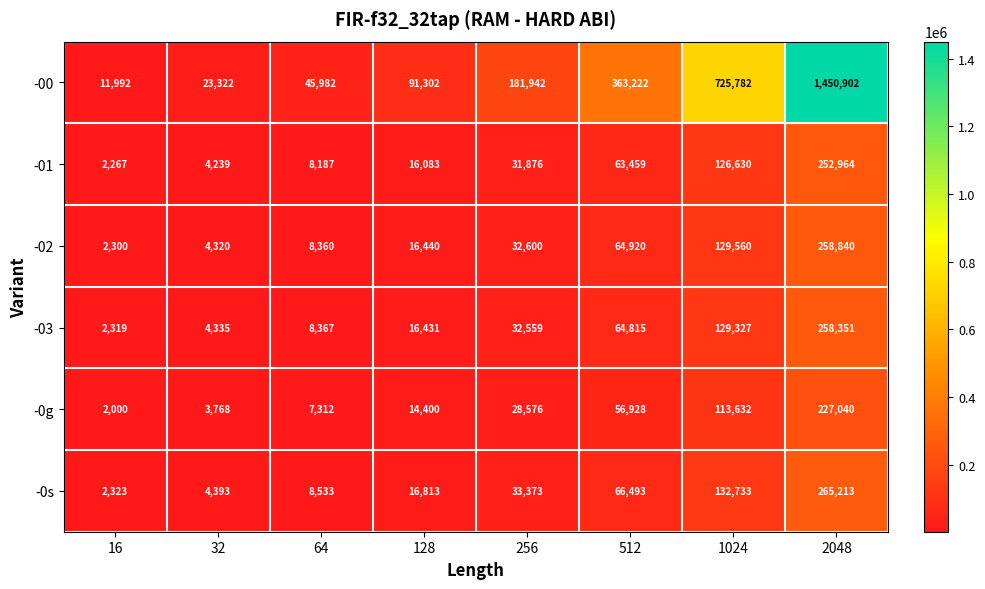

Rank the series at 2048 from highest to lowest value.

-00, -0s, -02, -03, -01, -0g